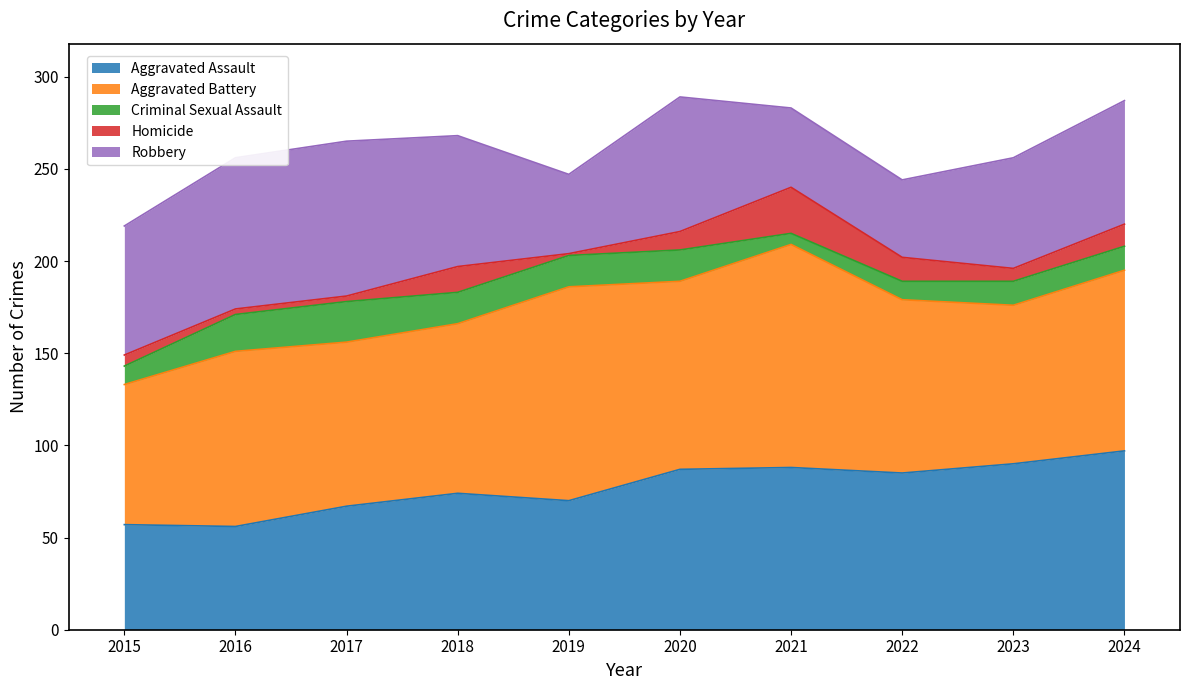

What is the spread (max minus min) of values at 2021?

115